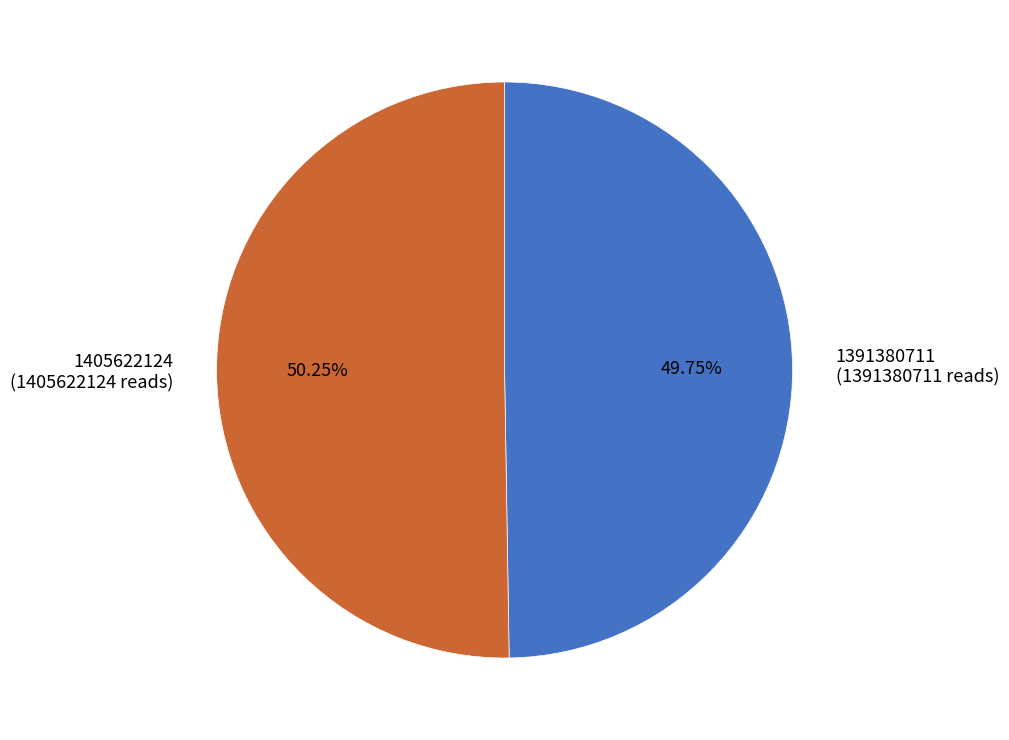

True or false: 1405622124 accounts for 61% of the total.

False